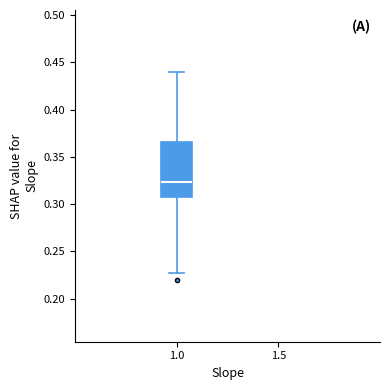

Read this box plot against the y-axis: the position of the median line, the range covered by the box, and the ends of both whiskers. The values are not printed on the chart, so give them approximately, as read against the axis.

median 0.325, box 0.310 to 0.365, whiskers 0.225 to 0.440